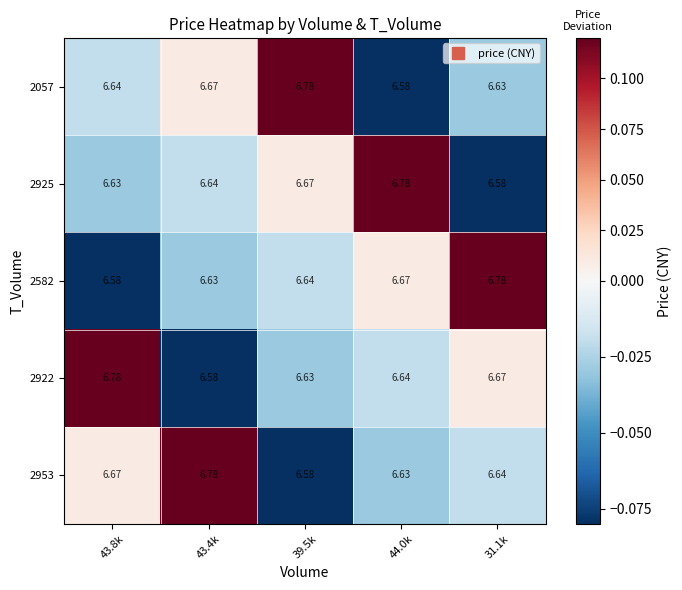

Is the value of 2925 at 31.1k greater than the value of 2582 at 44.0k?

No